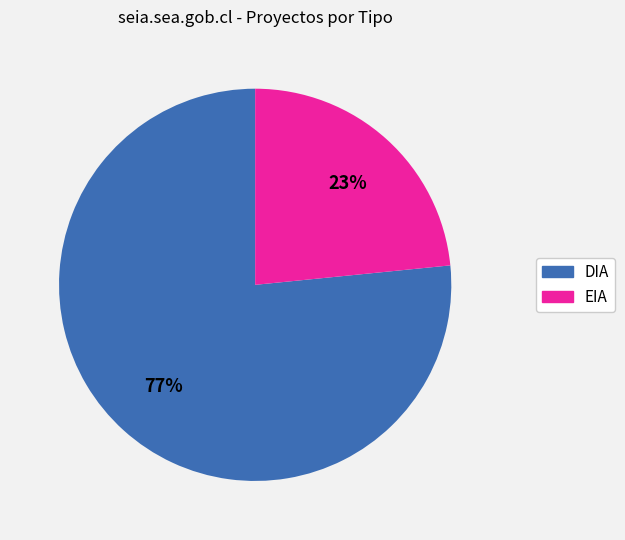

Do EIA and DIA together represent more than half of the pie?

Yes